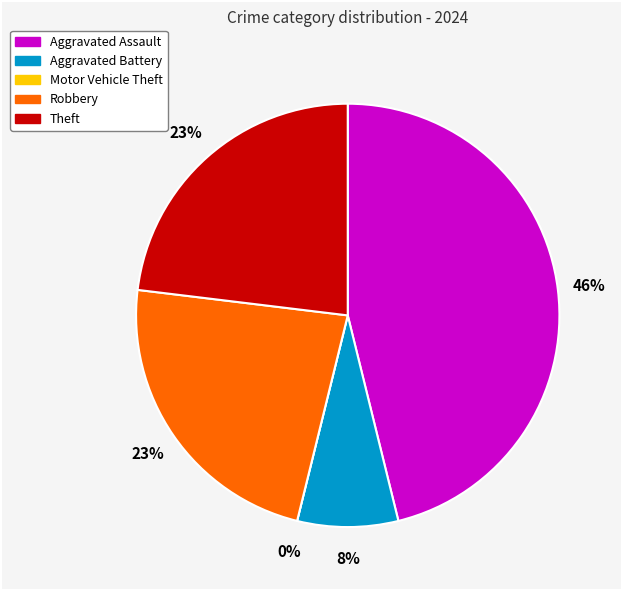

Rank the categories by value from highest to lowest.

Aggravated Assault, Robbery, Theft, Aggravated Battery, Motor Vehicle Theft